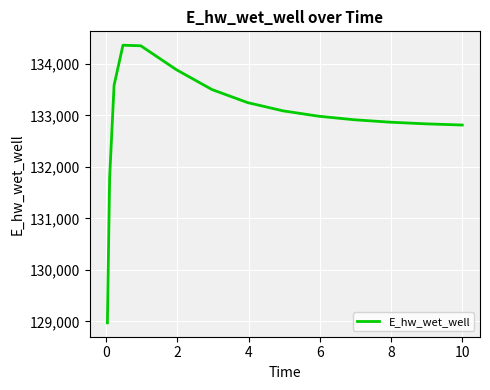

What is the maximum value shown in the chart?

134362.7